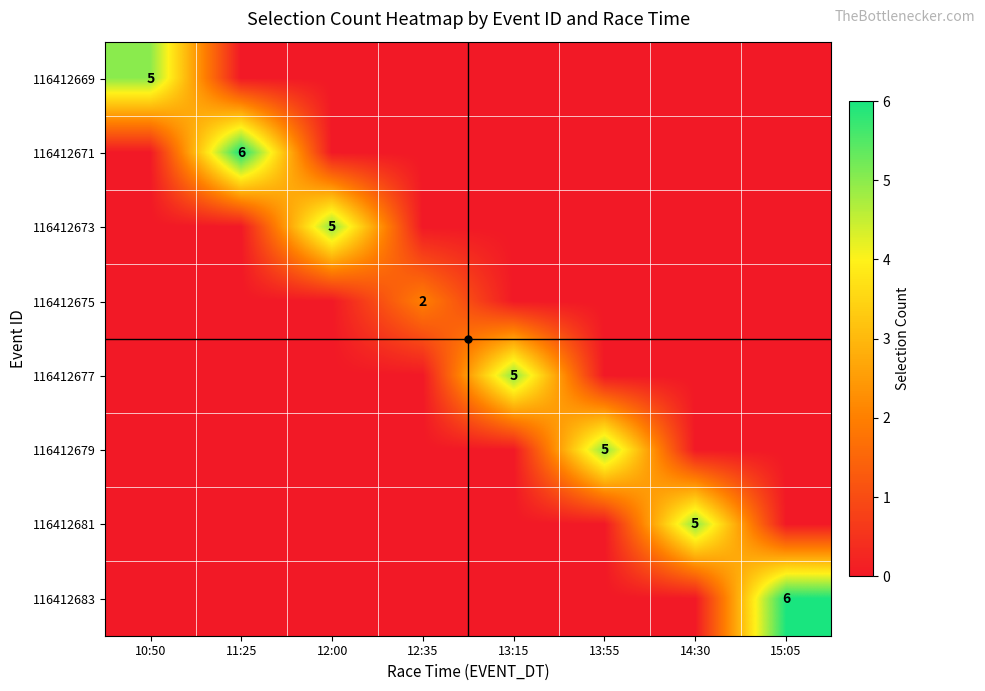

What is the spread (max minus min) of values at 15:05?

6